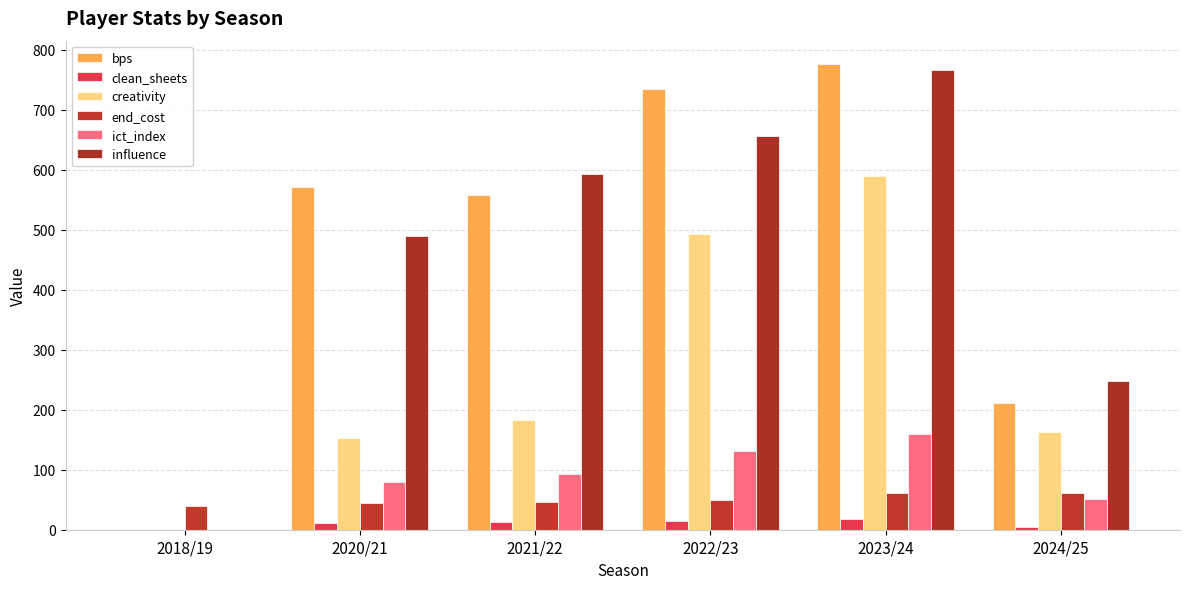

What is the label of the 5th bar from the right?

2020/21